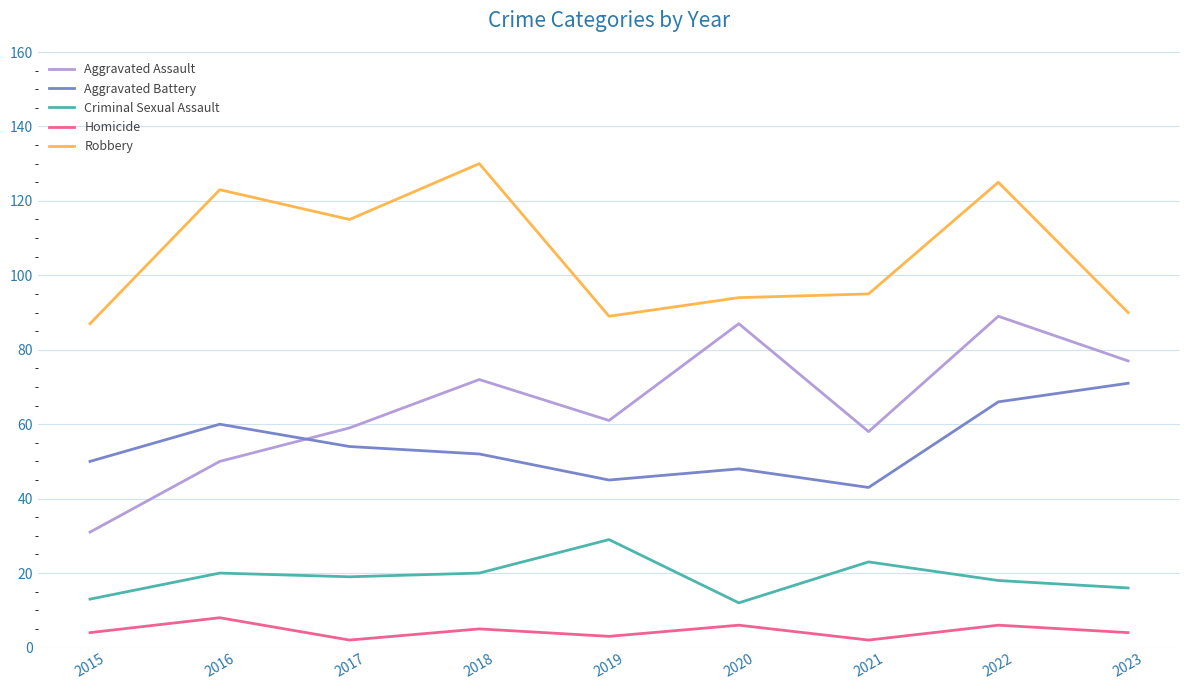

What are all the series names shown in the legend?

Aggravated Assault, Aggravated Battery, Criminal Sexual Assault, Homicide, Robbery